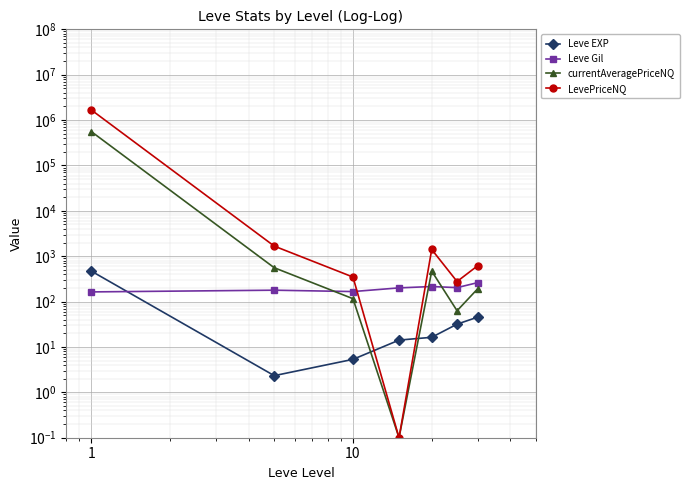

Is this an area chart (filled region under the line)?

No